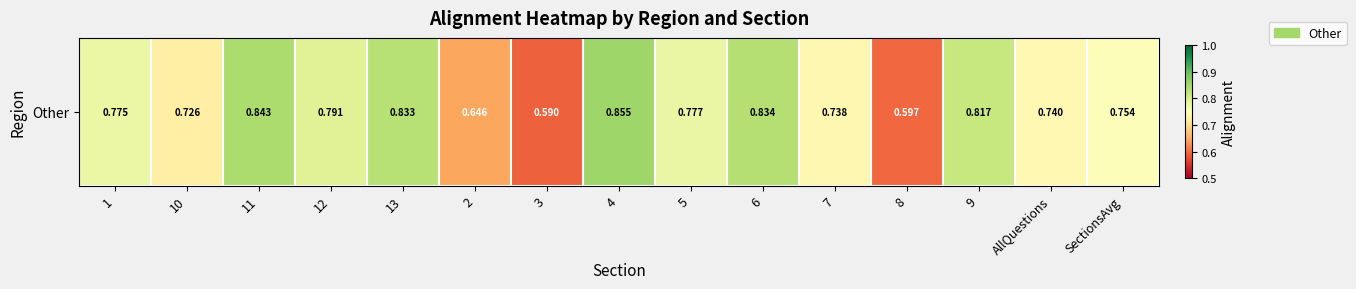

Is it true that the value at 1 is 0.5?

False